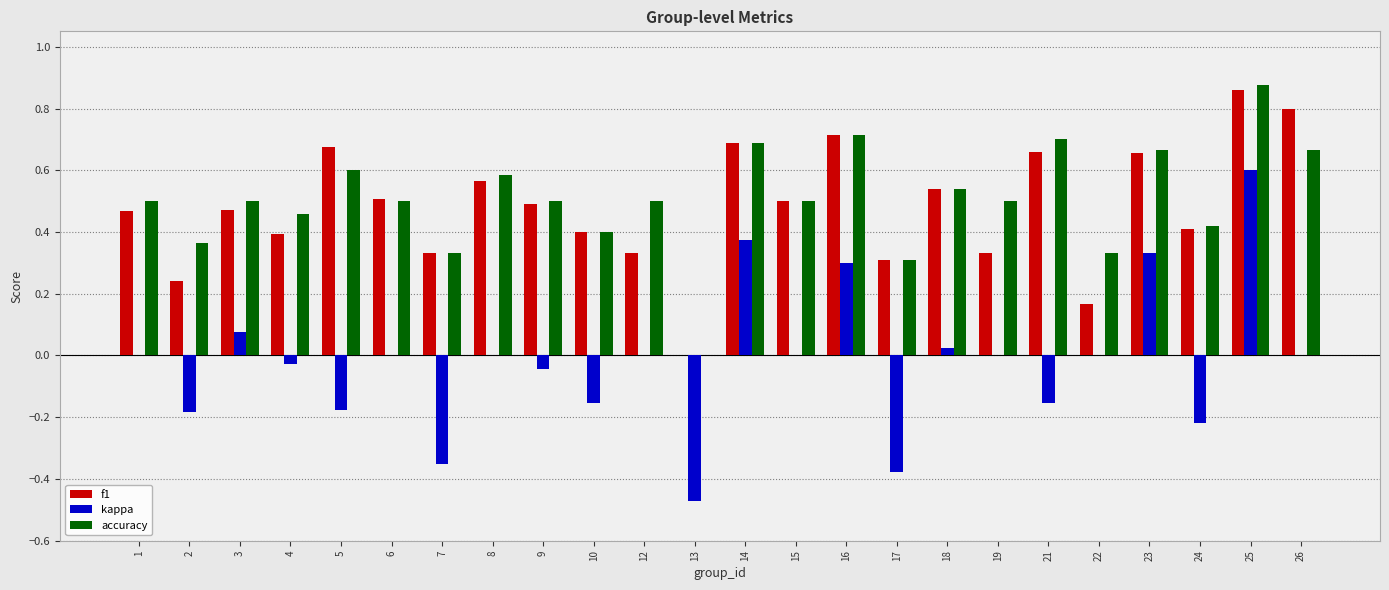

The kappa series shows 0.0 at 18. True or false?

True